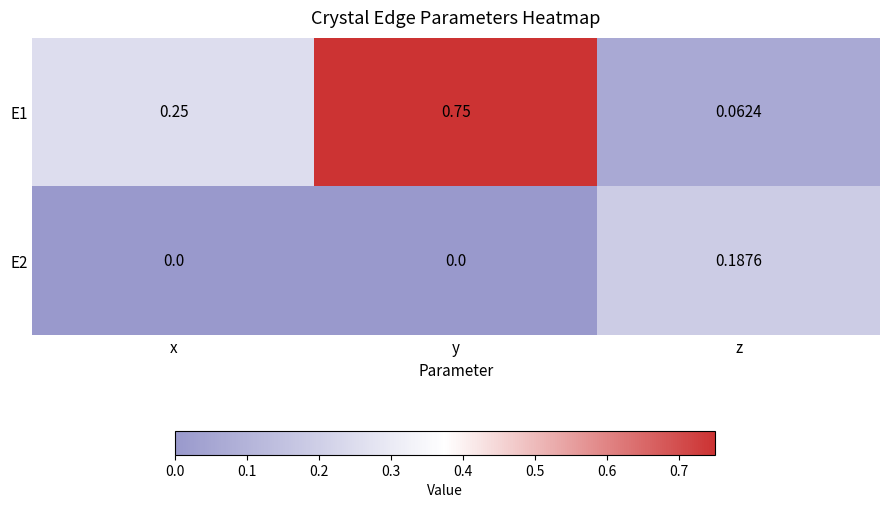

Which series has the largest range (max minus min)?

E1